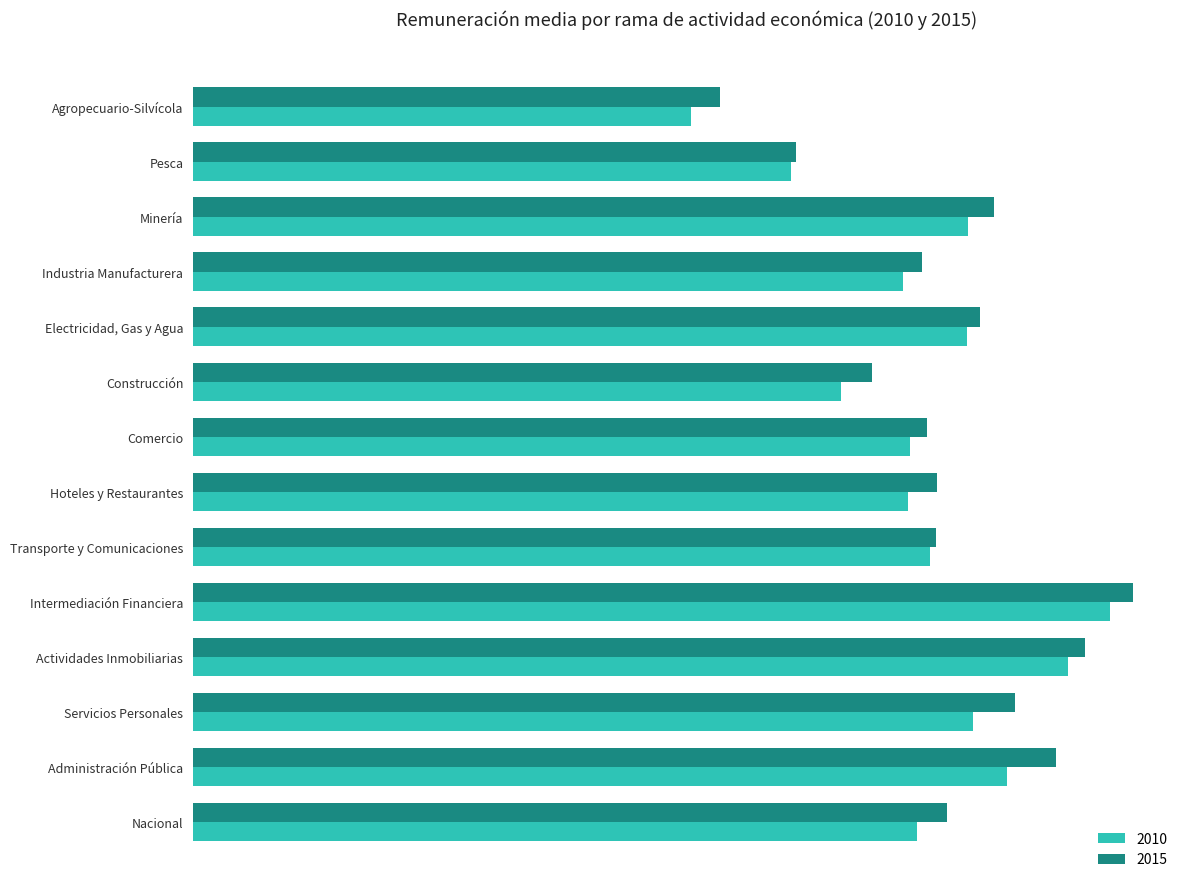

Rank the series by their average value, from highest to lowest.

2015, 2010